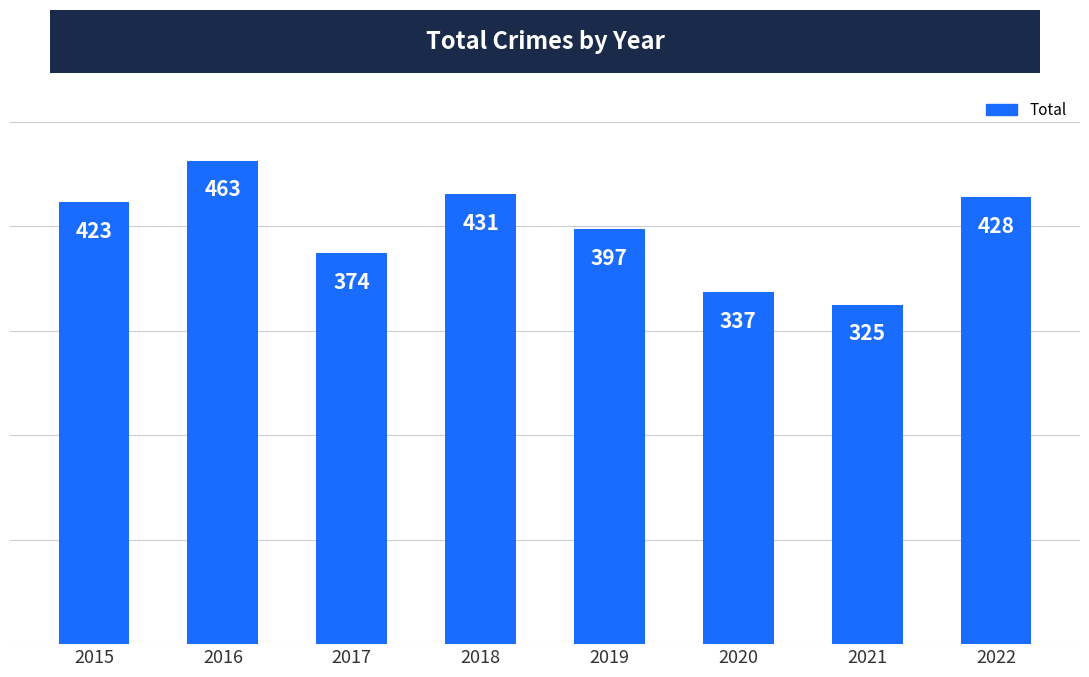

What is the value of the 8th bar from the left?

428